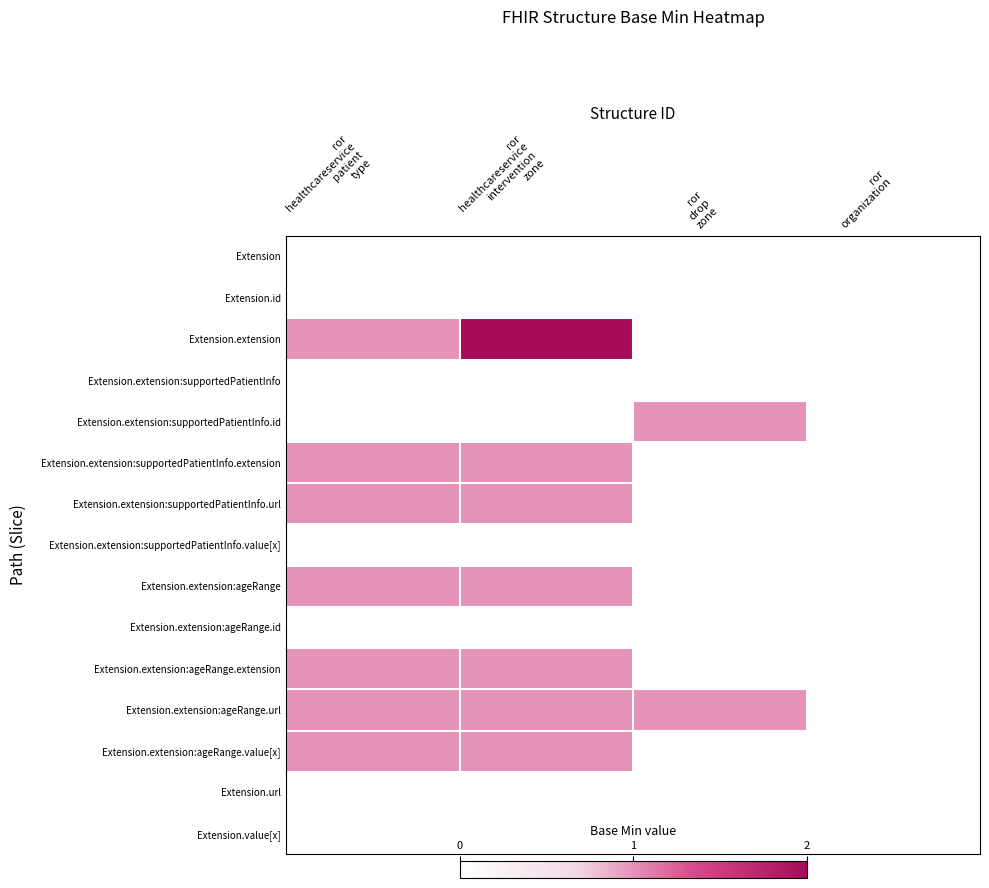

Which label corresponds to the largest value in the chart?

ror
healthcareservice
intervention
zone